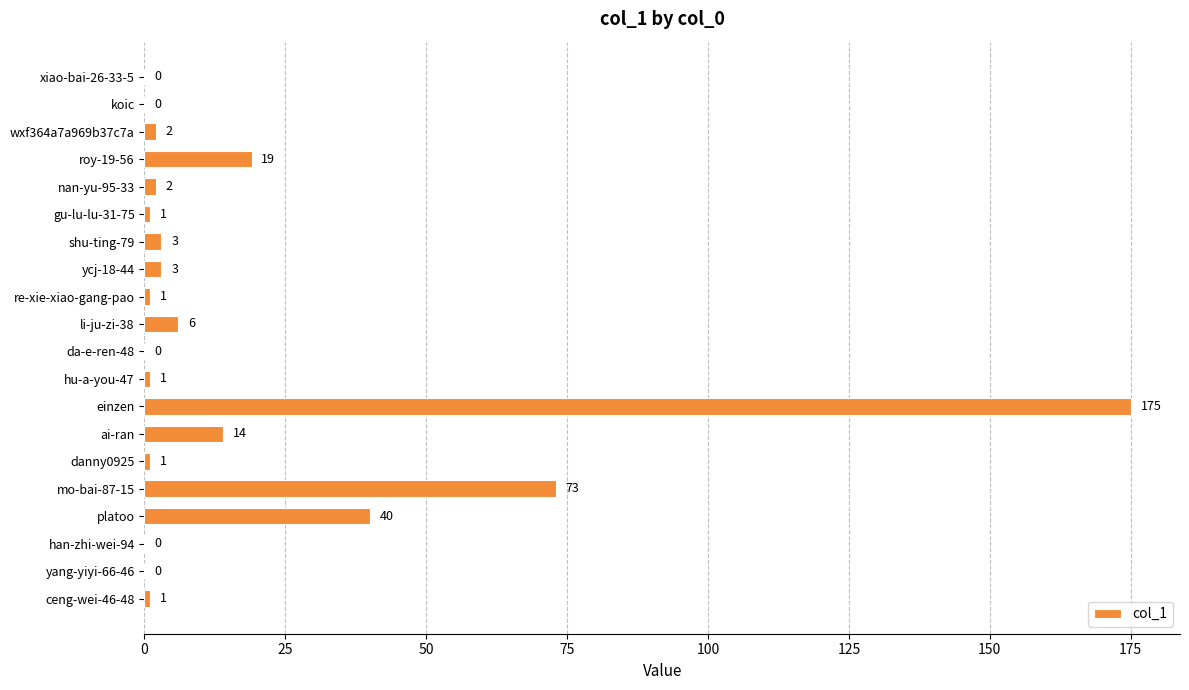

What is the sum of all values?

342